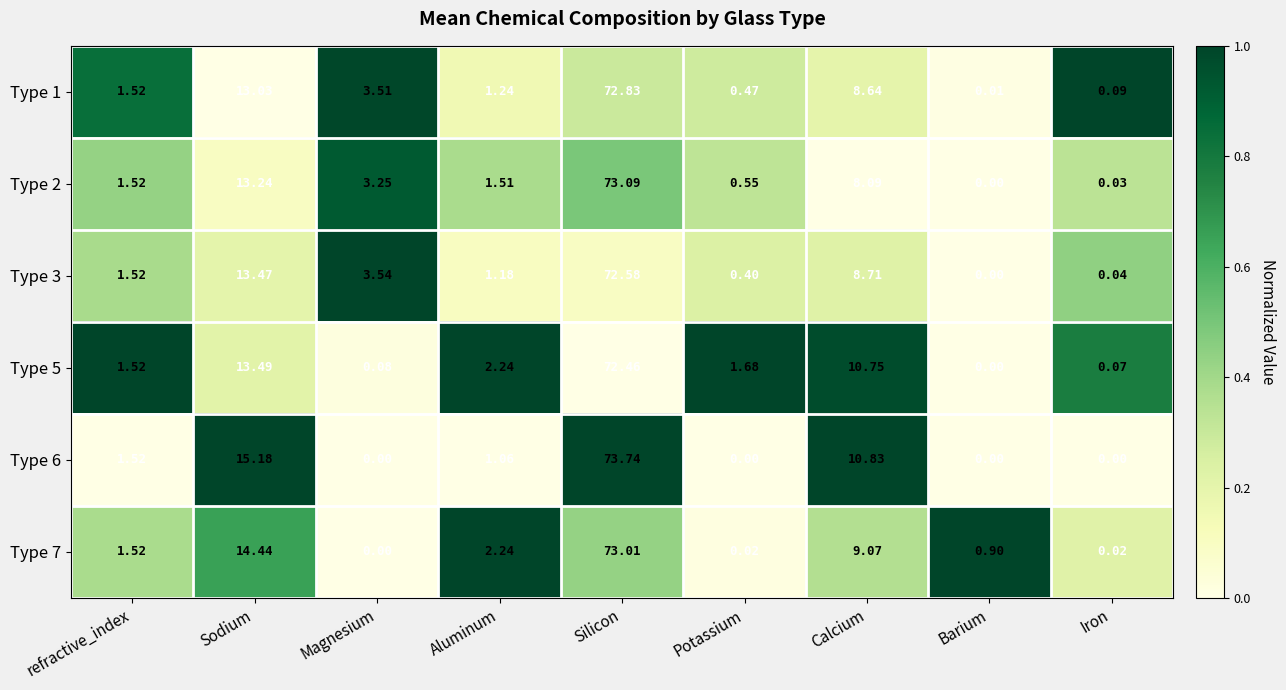

Where does the Type 6 series first go above 1?

refractive_index